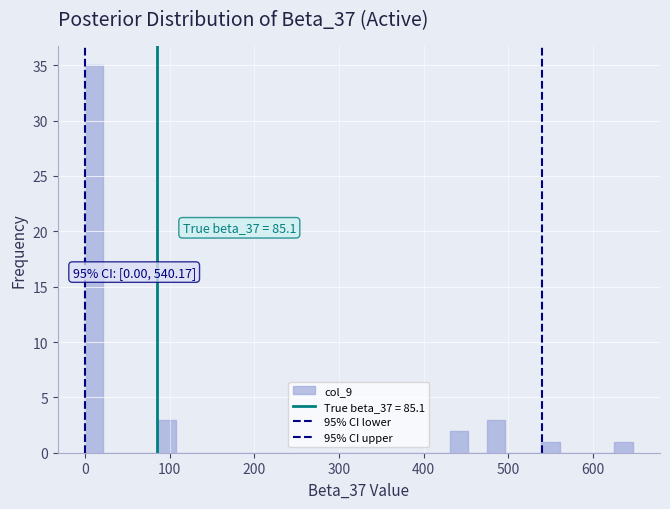

Around what value on the x-axis is the tallest bar? Give the approximate position of its centre, as read against the axis.

10